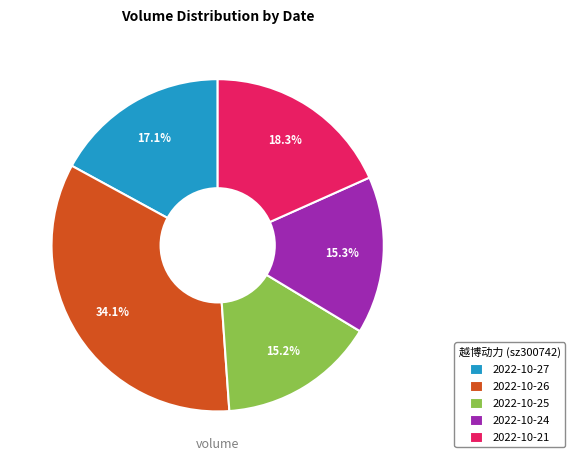

True or false: 2022-10-21 accounts for 18% of the total.

True